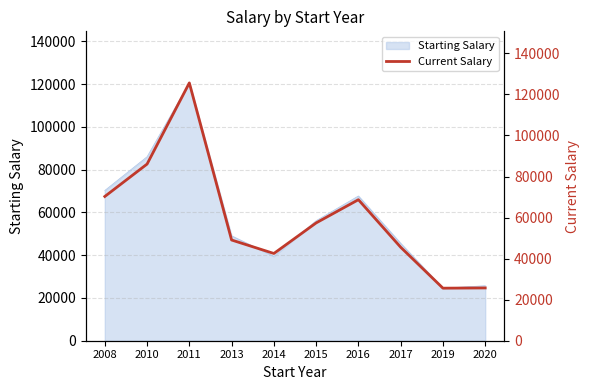

Is it true that the value at 2015 is 57392?

True